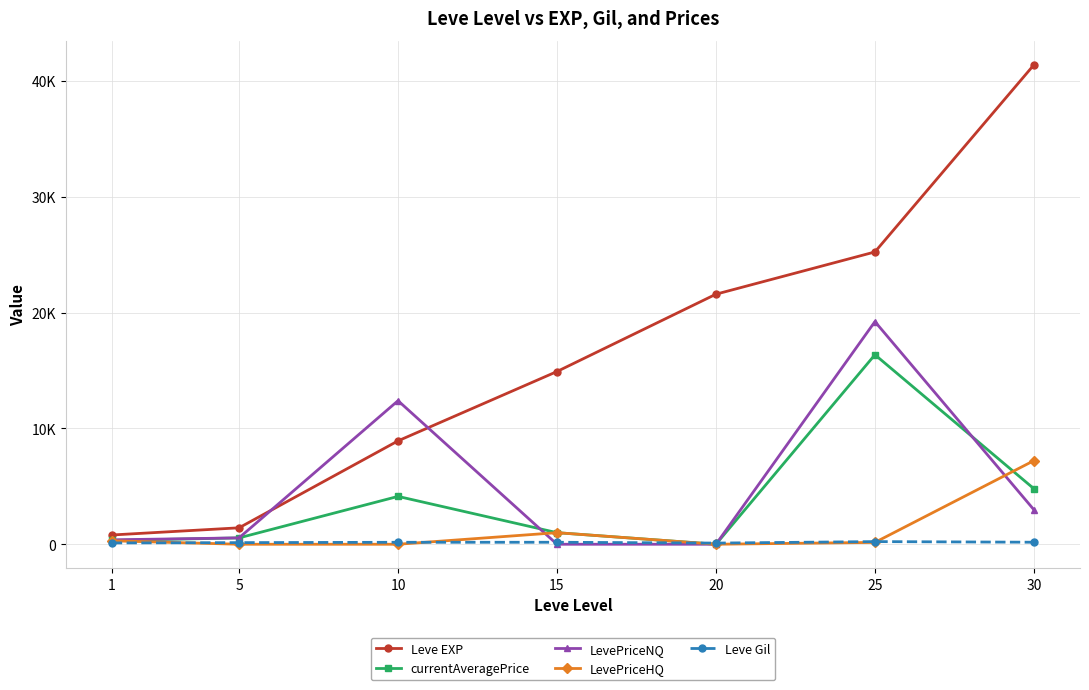

What are all the series names shown in the legend?

Leve EXP, currentAveragePrice, LevePriceNQ, LevePriceHQ, Leve Gil